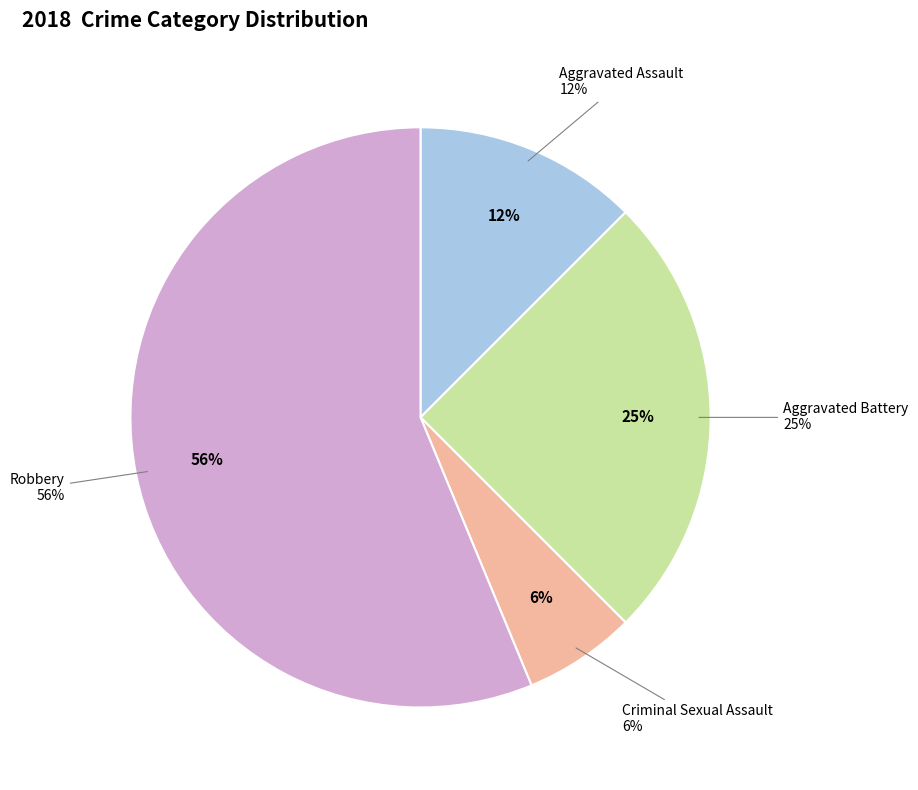

How much of the chart is everything except Robbery?

43.8%